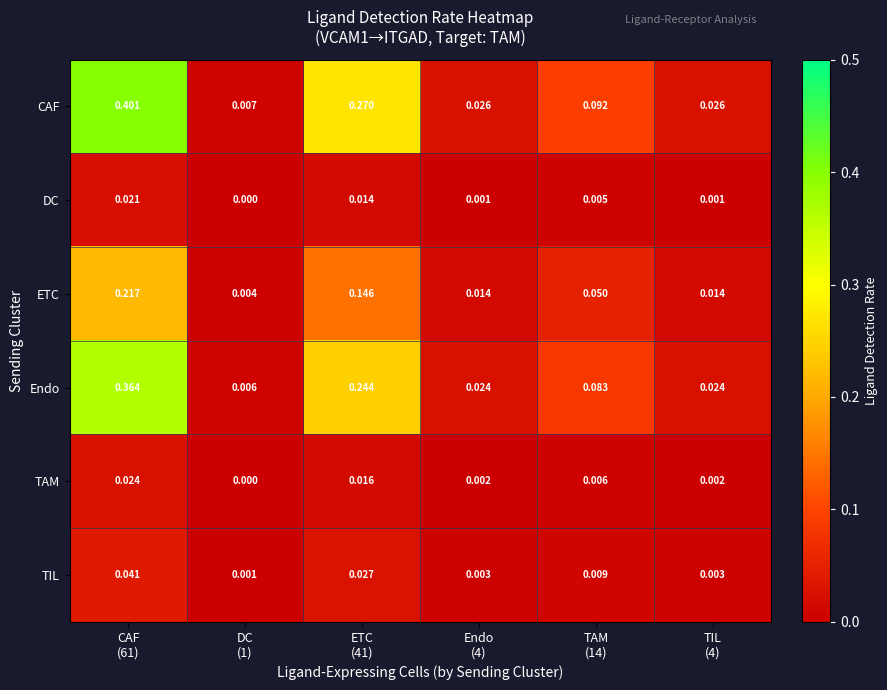

Rank the series by their maximum value, from highest to lowest.

CAF, Endo, ETC, TIL, TAM, DC